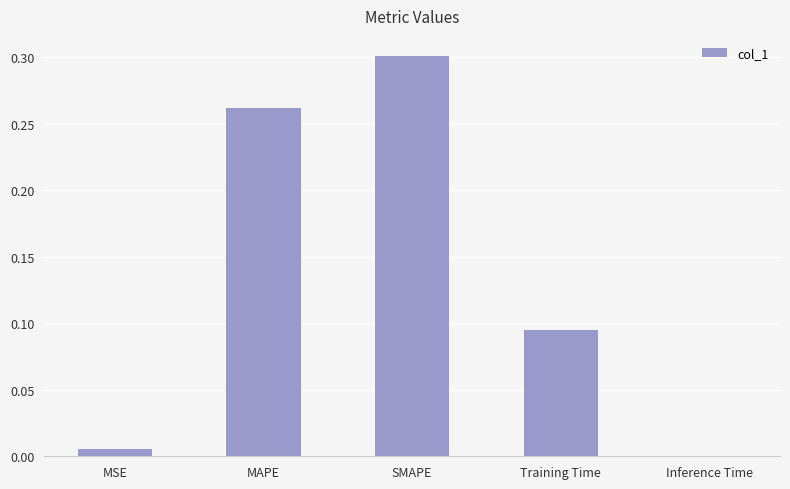

Is it true that the value at MSE is 0.0?

True